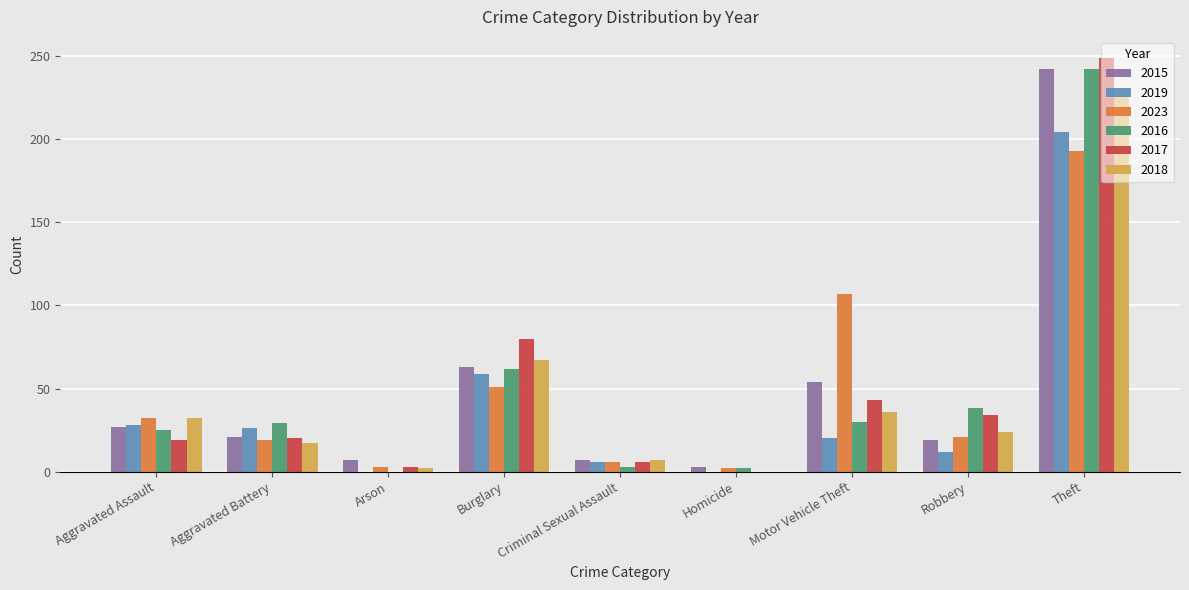

How many data points does each series have?

9